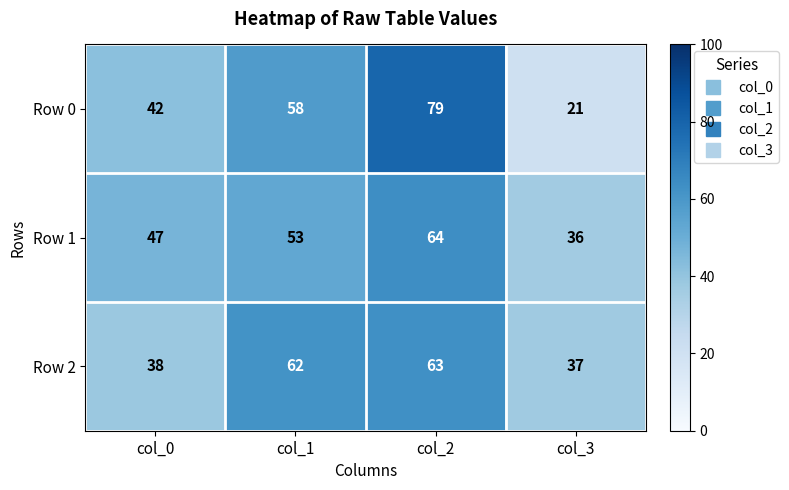

Rank the series at col_1 from highest to lowest value.

Row 2, Row 0, Row 1